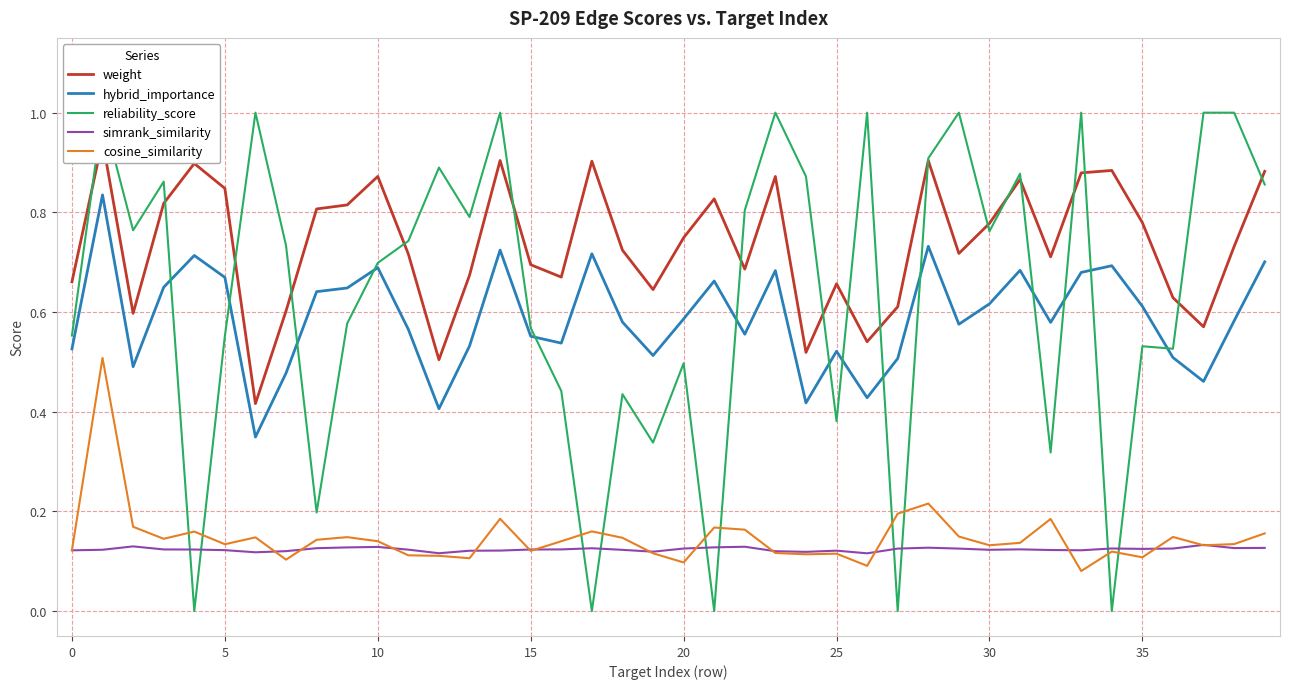

What is the difference between the maximum and second lowest values in the weight series?

0.4